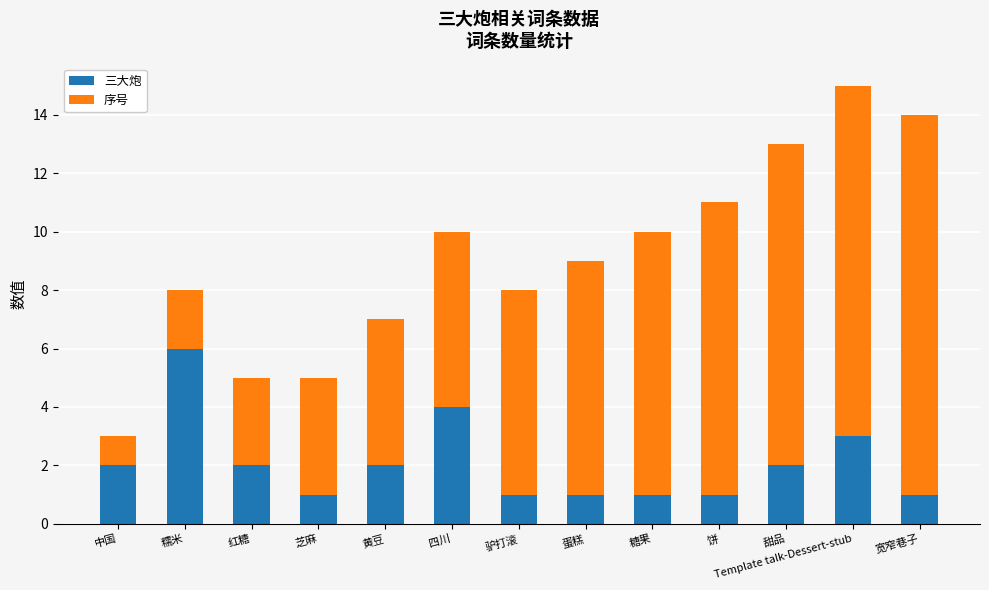

At which label does 三大炮 reach its peak?

糯米